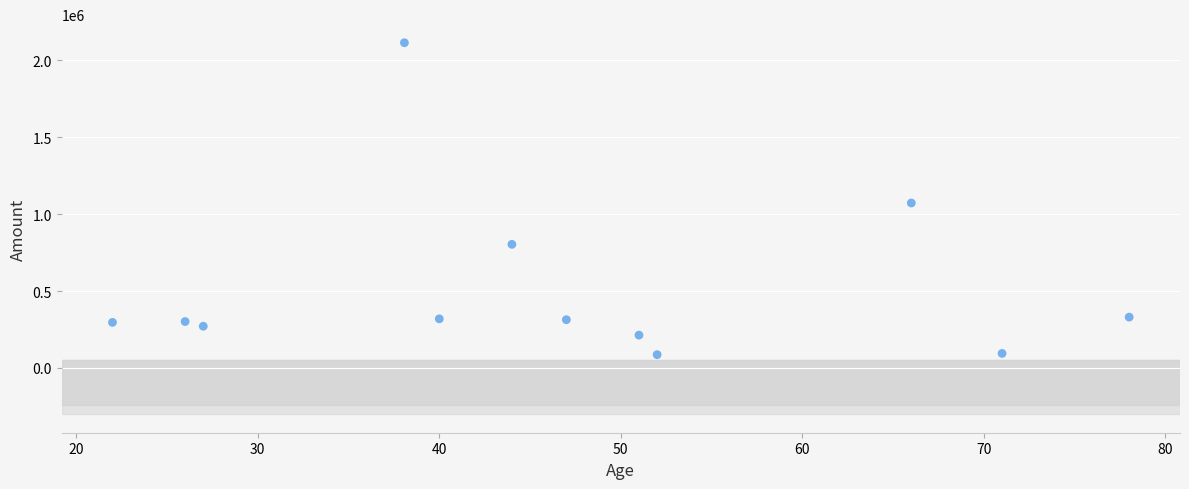

What is the range of Y values (max minus min)?

2027510